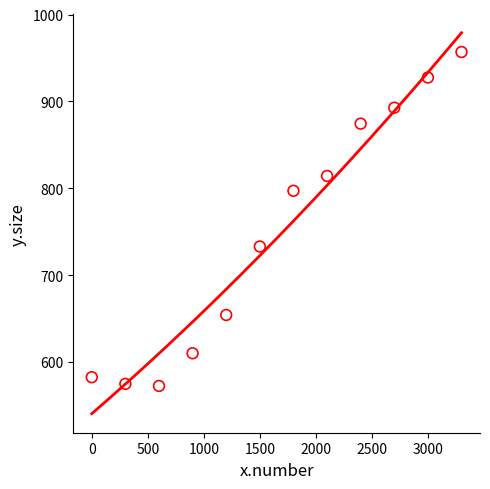

What is the average X value?

1650.0